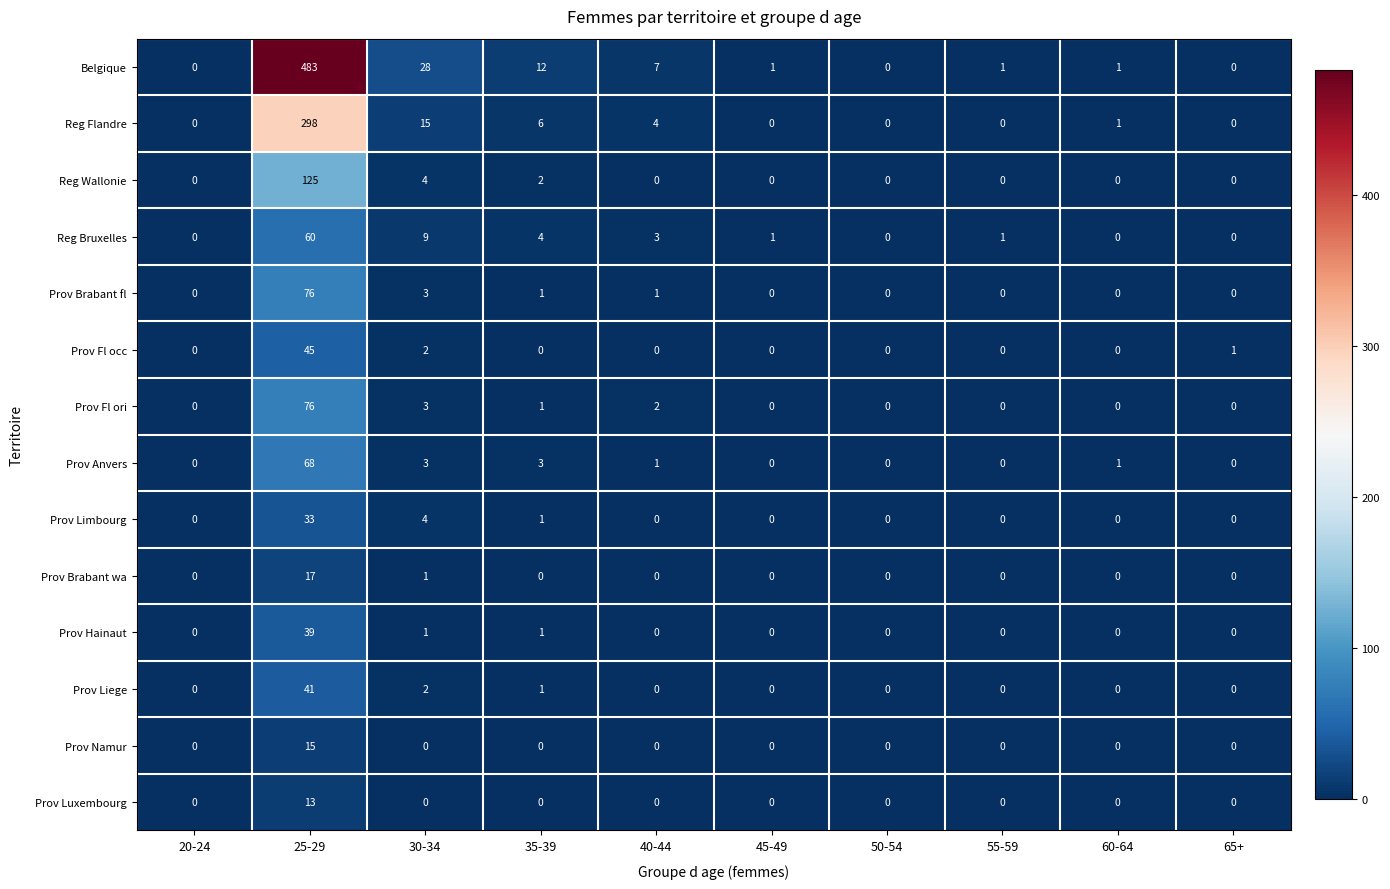

How many distinct data groups are displayed?

14